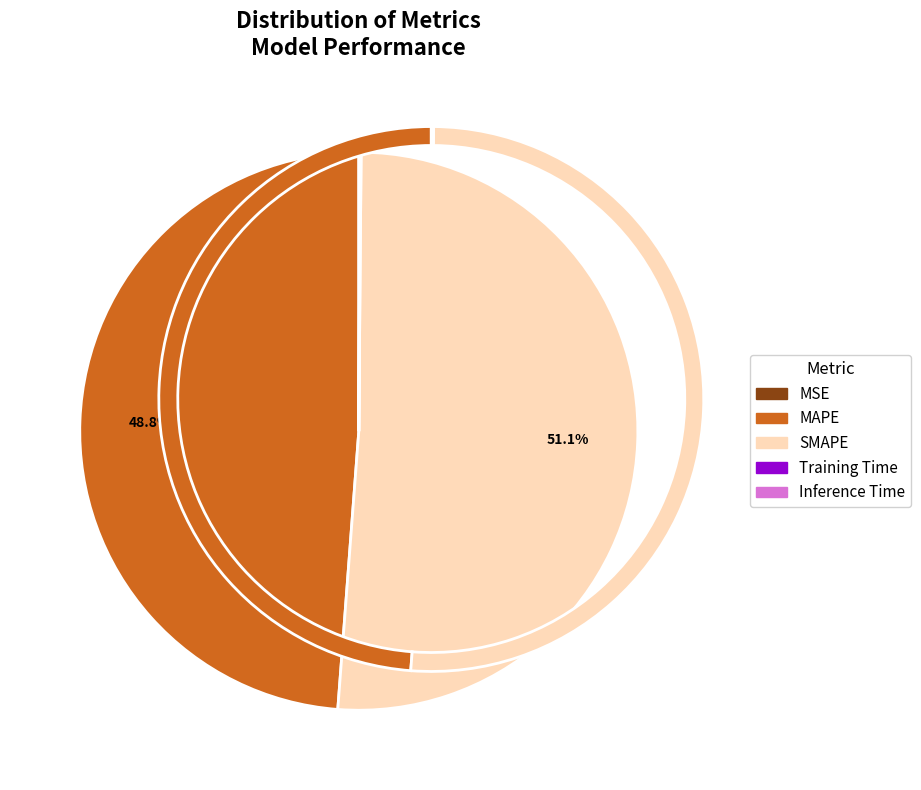

Which slice is the smallest?

MSE